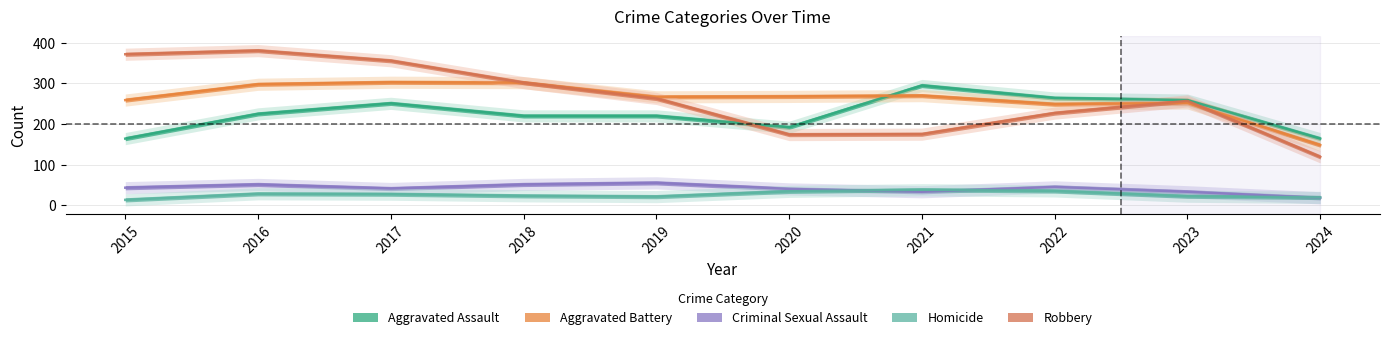

Where is the first local minimum for Criminal Sexual Assault?

2017